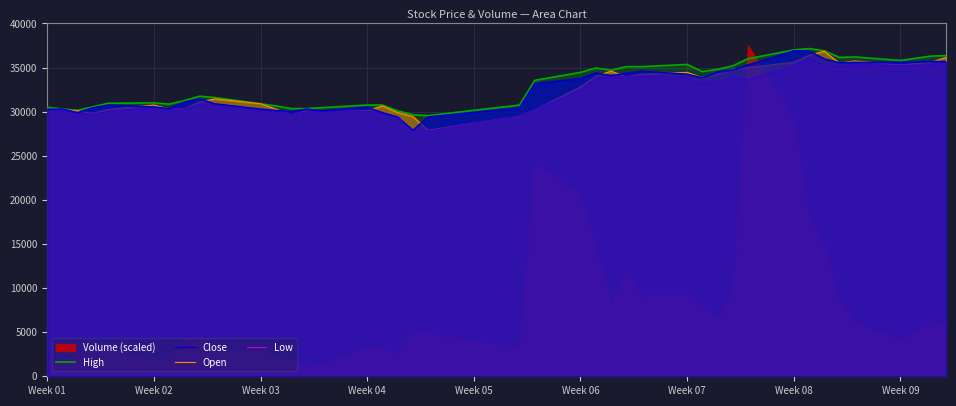

What is the difference between the maximum and minimum values in the Close series?

9000